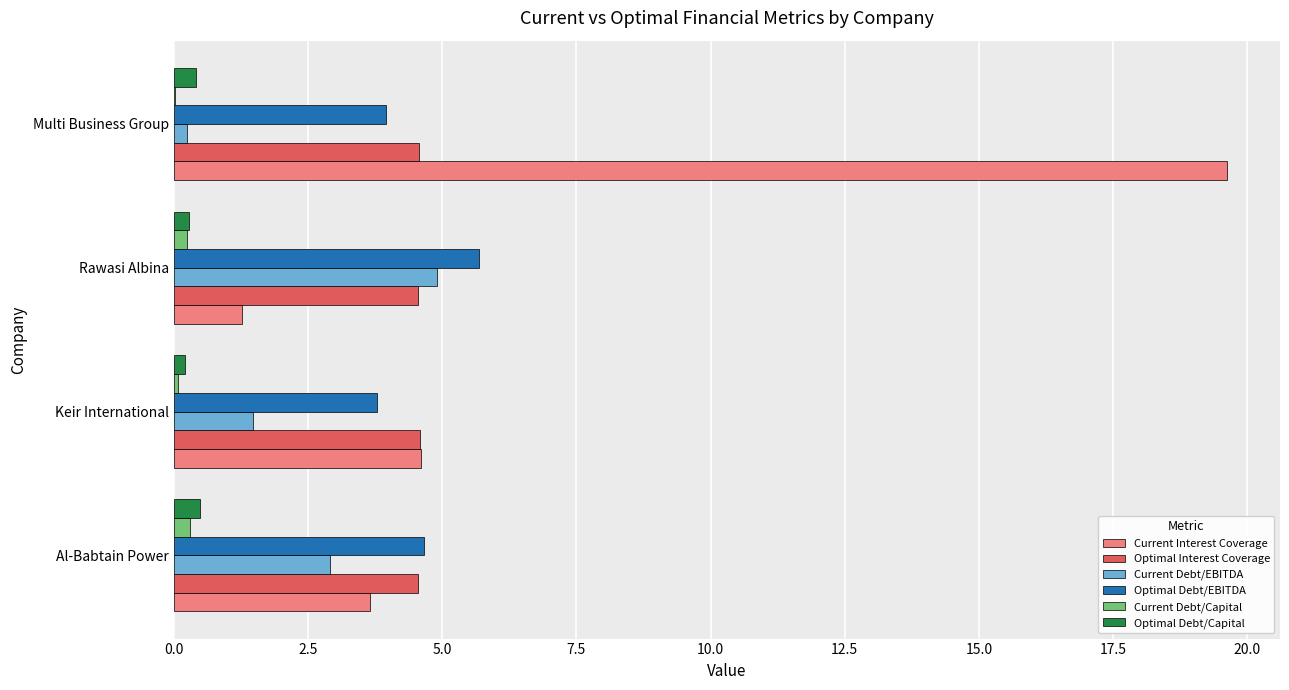

At which label is Current Interest Coverage closest to 10?

Keir International